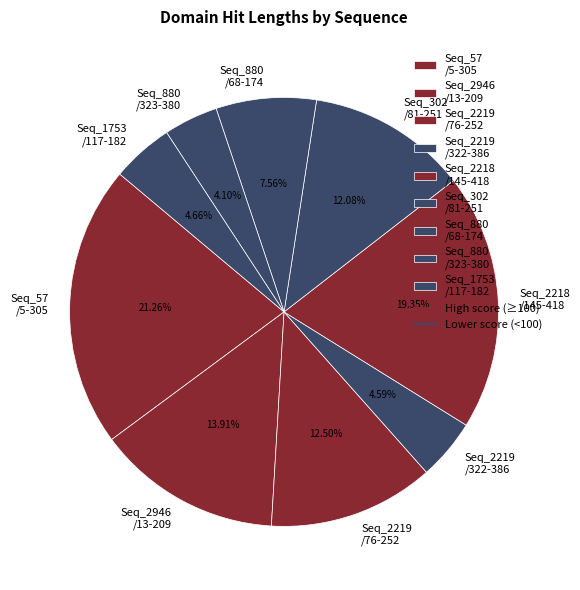

Do Seq_1753 /117-182 and Seq_2946 /13-209 together represent more than half of the pie?

No